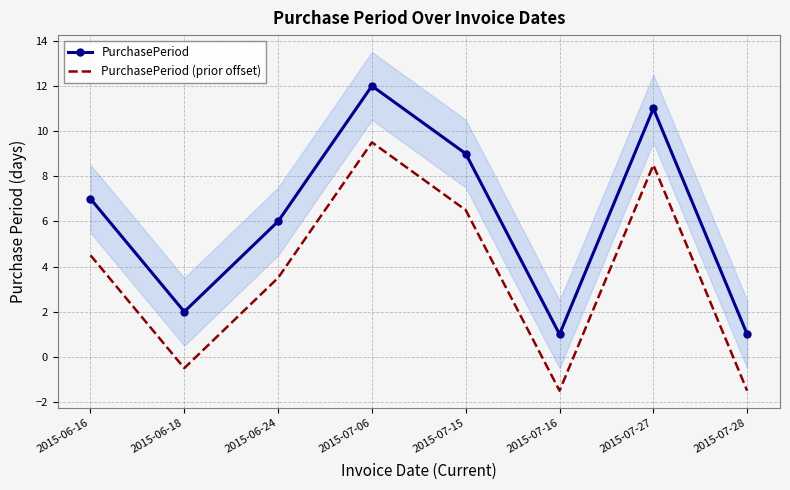

Is this an area chart (filled region under the line)?

No